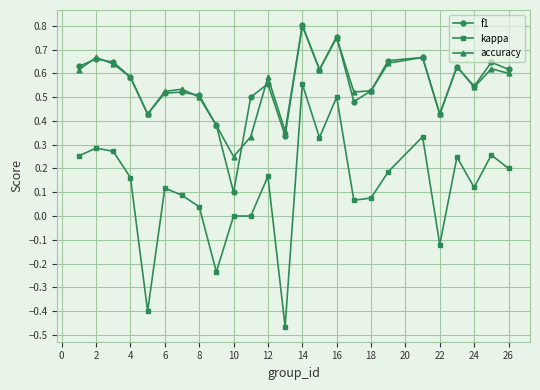

Which series has the largest range (max minus min)?

kappa